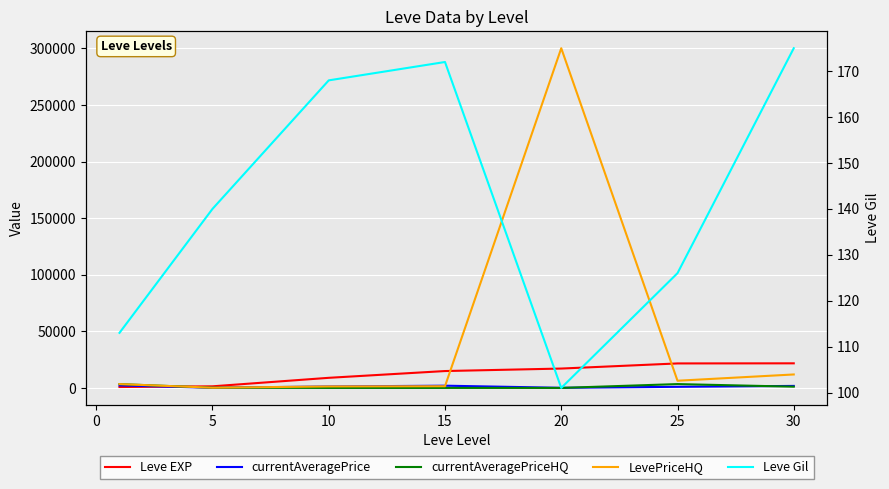

How many data points does each series have?

7